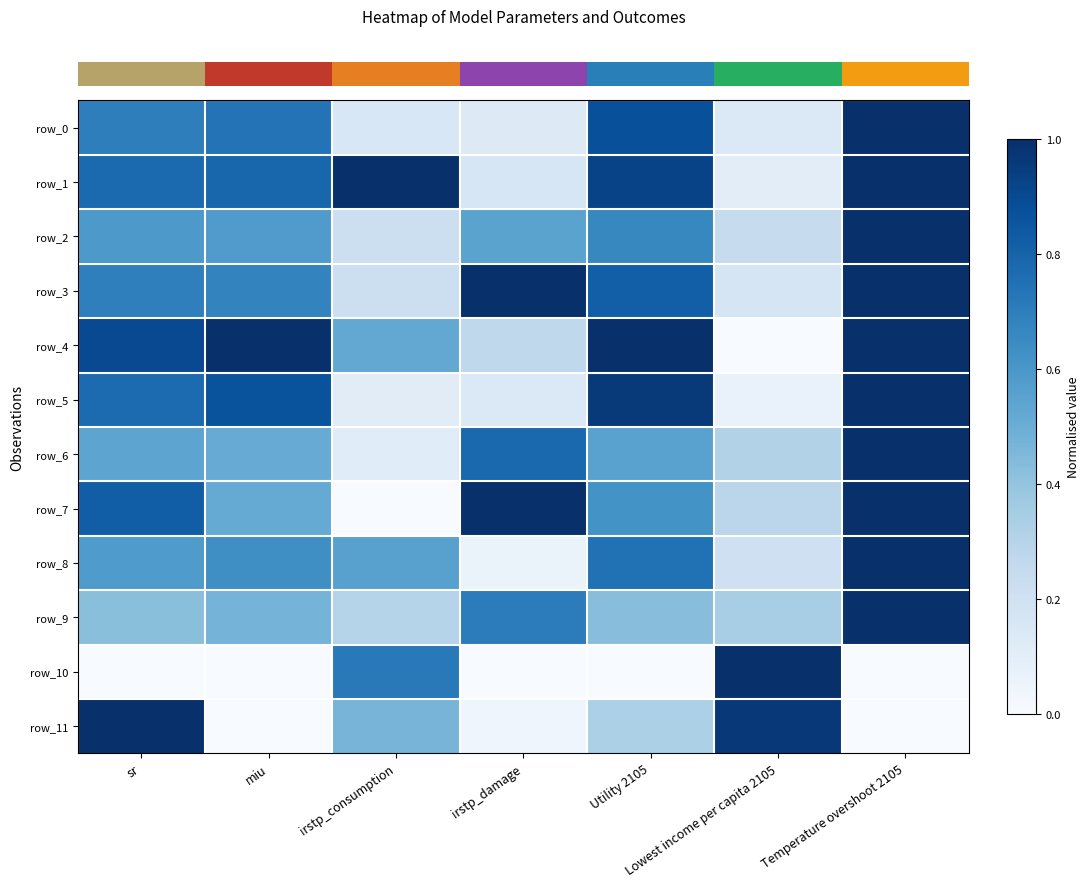

What is the difference between the second highest and minimum values in the row_11 series?

1.0